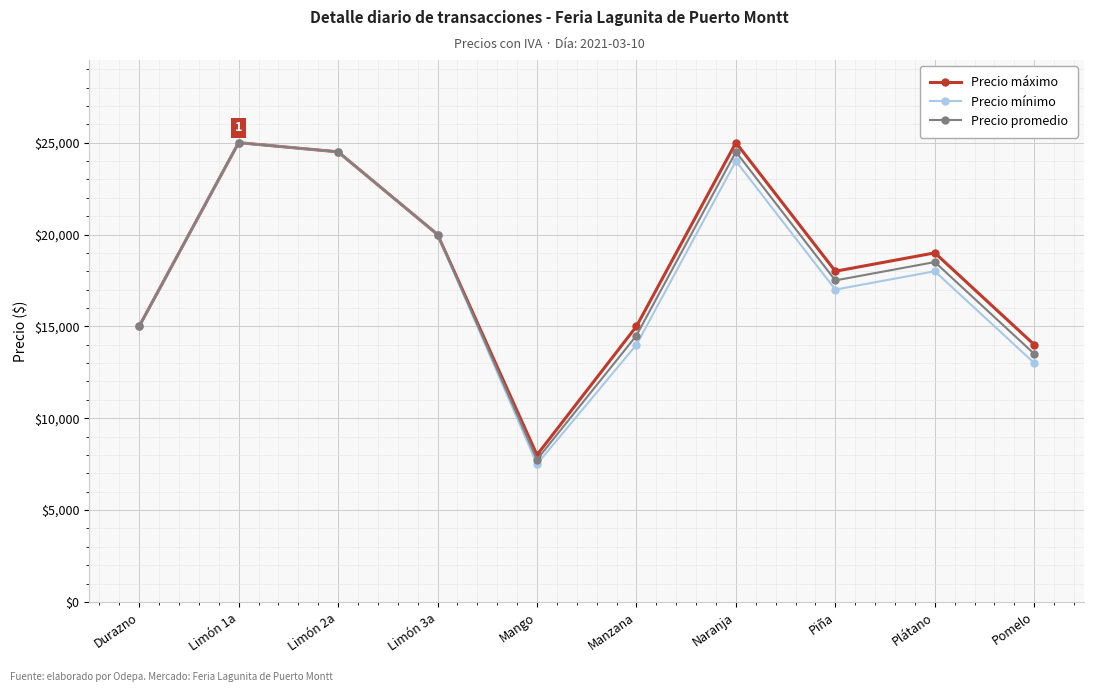

Count the number of categories in the chart.

10